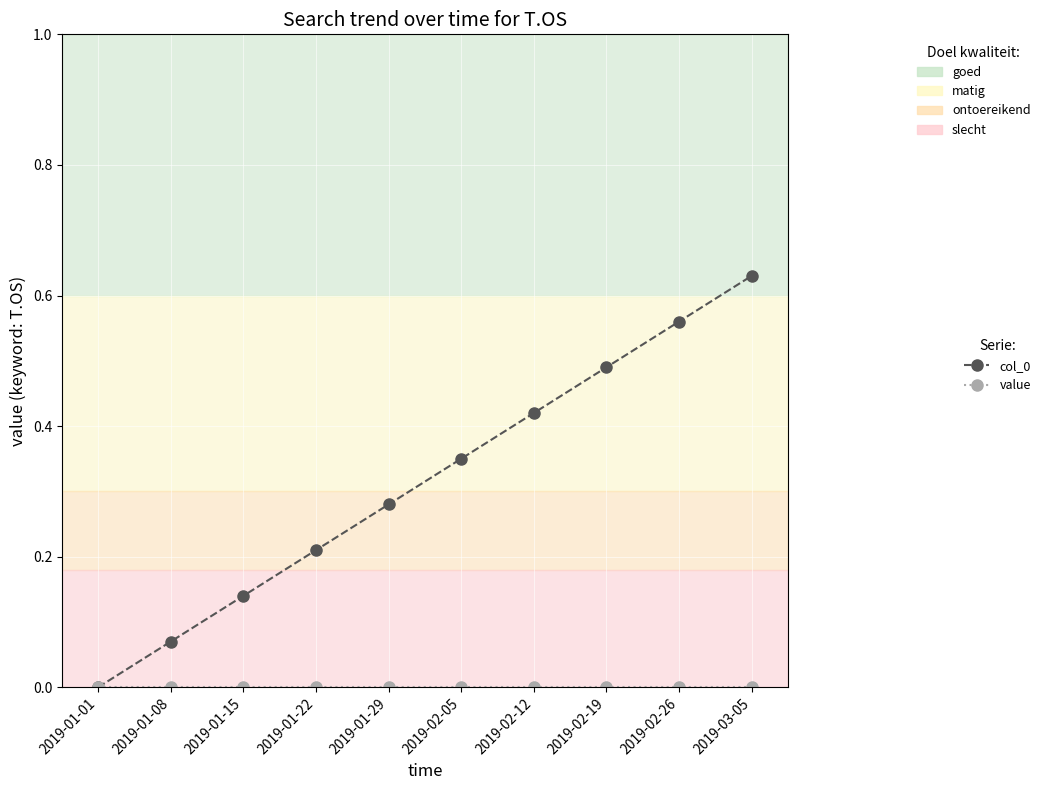

True or false: col_0 has more than 0 points higher than both neighbors.

False